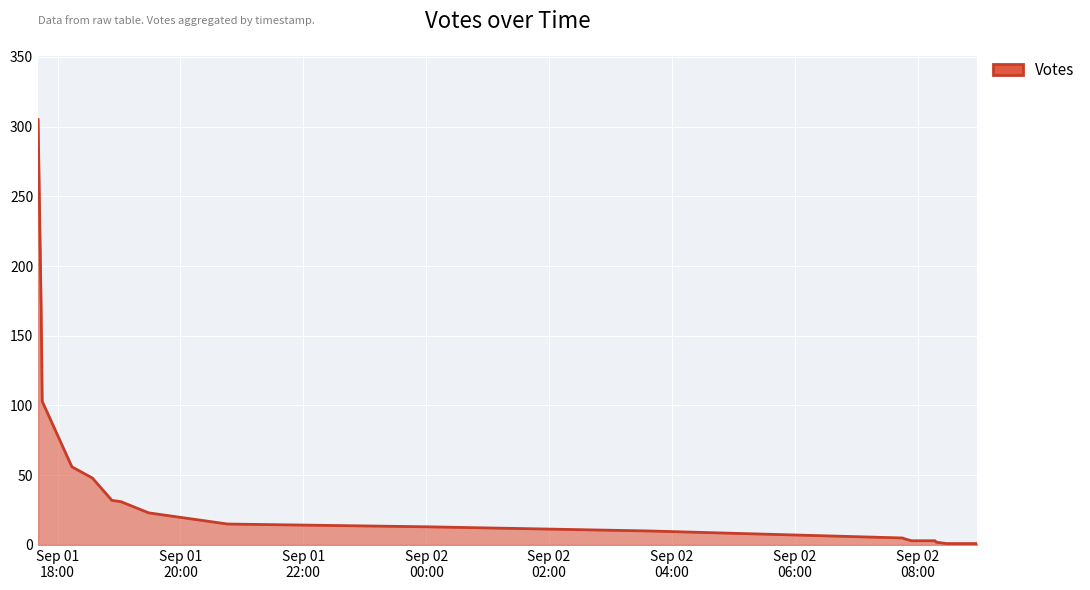

True or false: the data shows 1 at 2019-09-02 08:58.

True